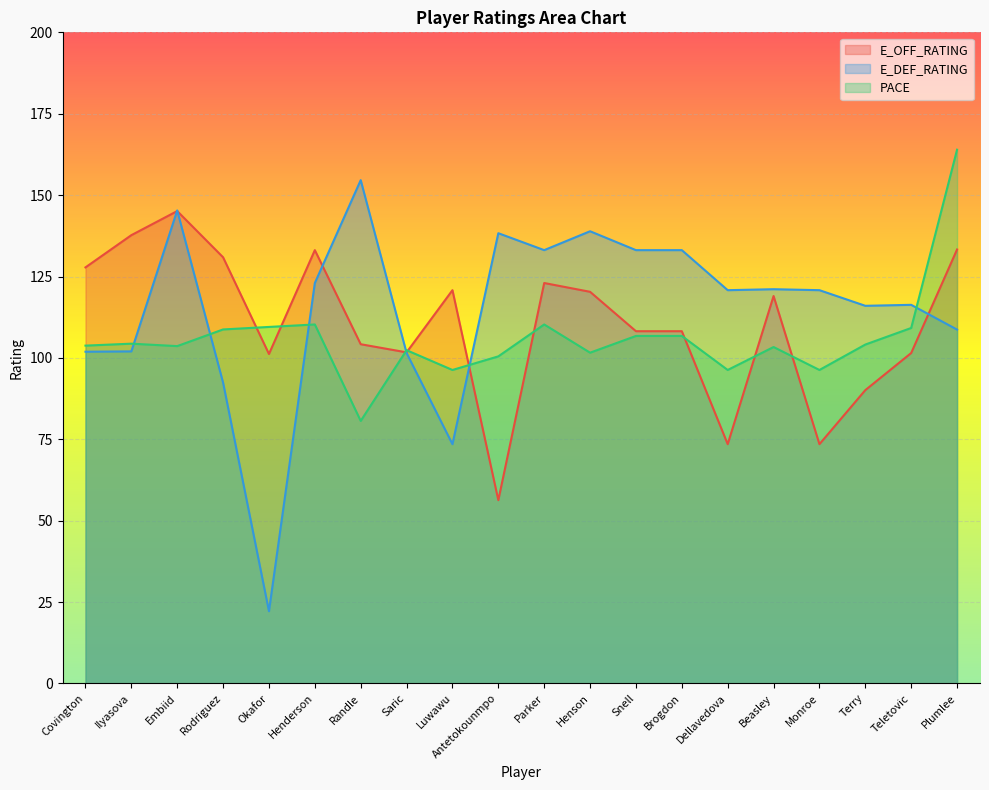

What are all the series names shown in the legend?

E_OFF_RATING, E_DEF_RATING, PACE